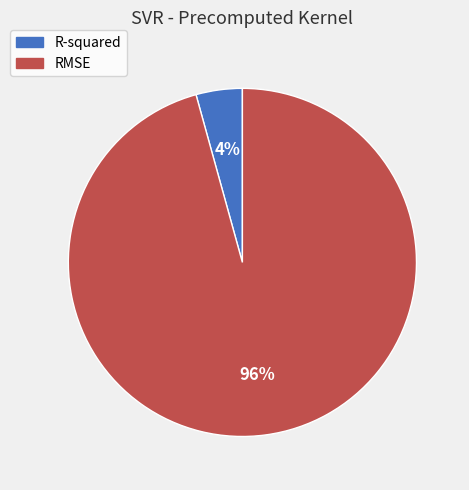

How many slices are in this pie chart?

2